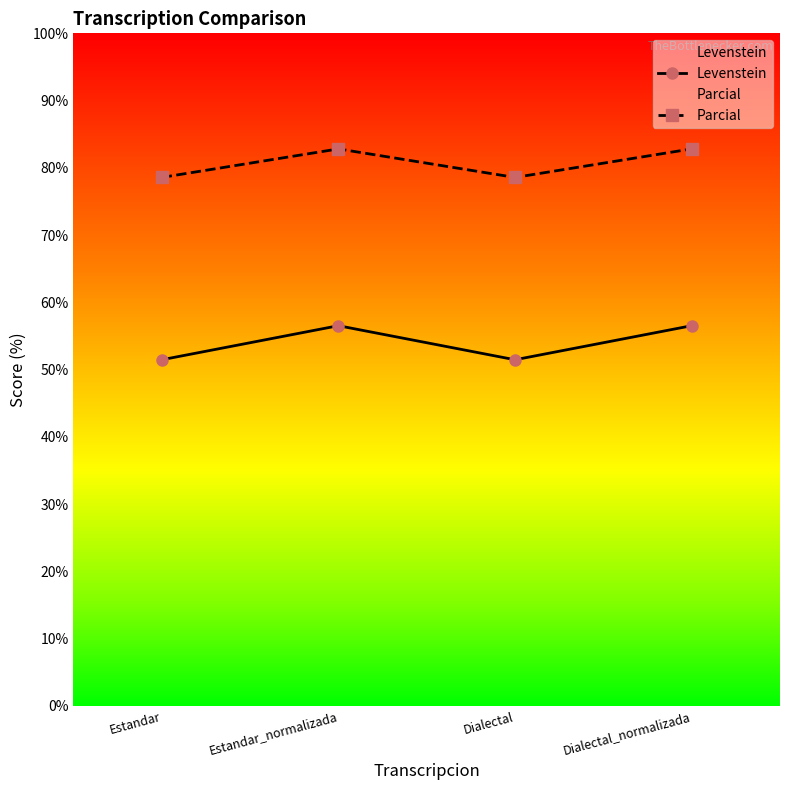

True or false: Parcial has a value of 78.6 at Dialectal.

True